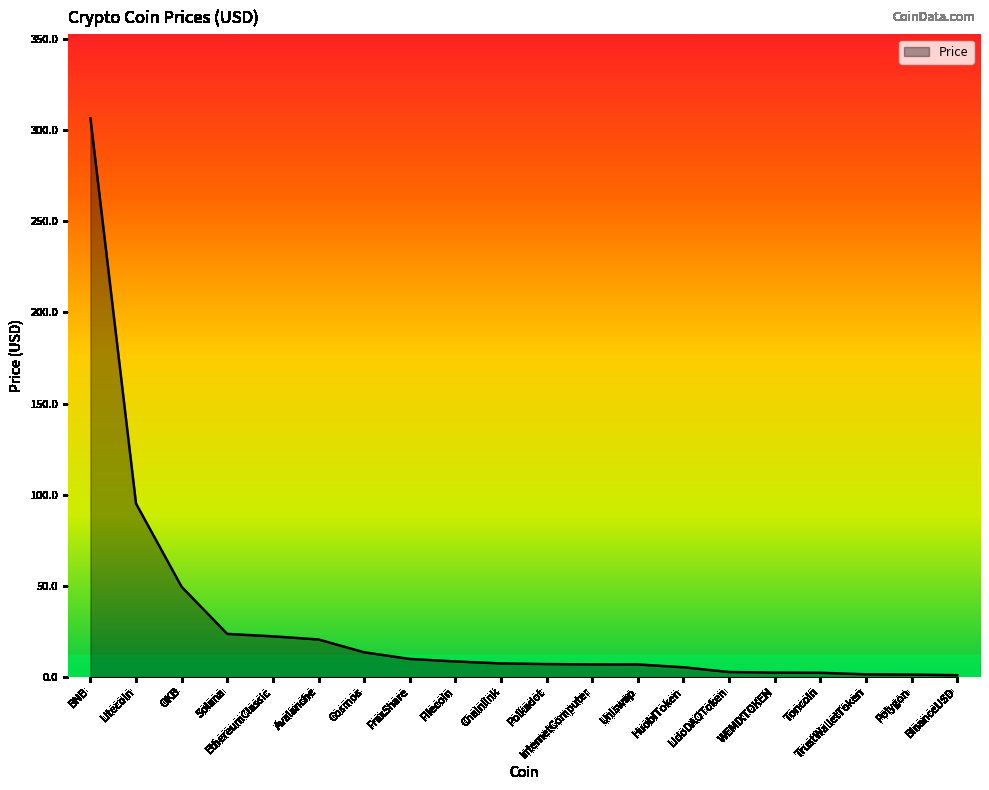

Between FraxShare and TrustWalletToken, which is larger?

FraxShare